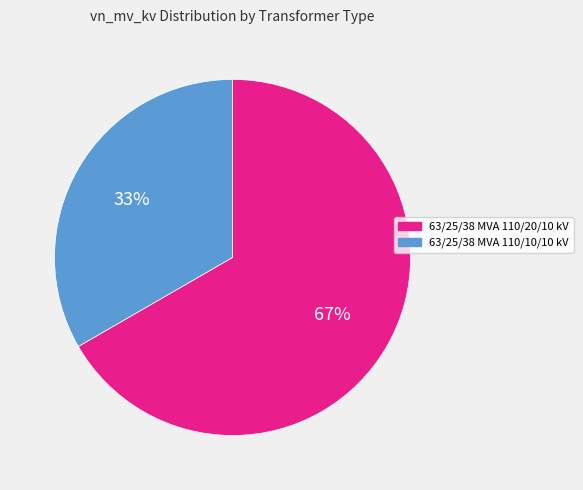

How many slices are in this pie chart?

2